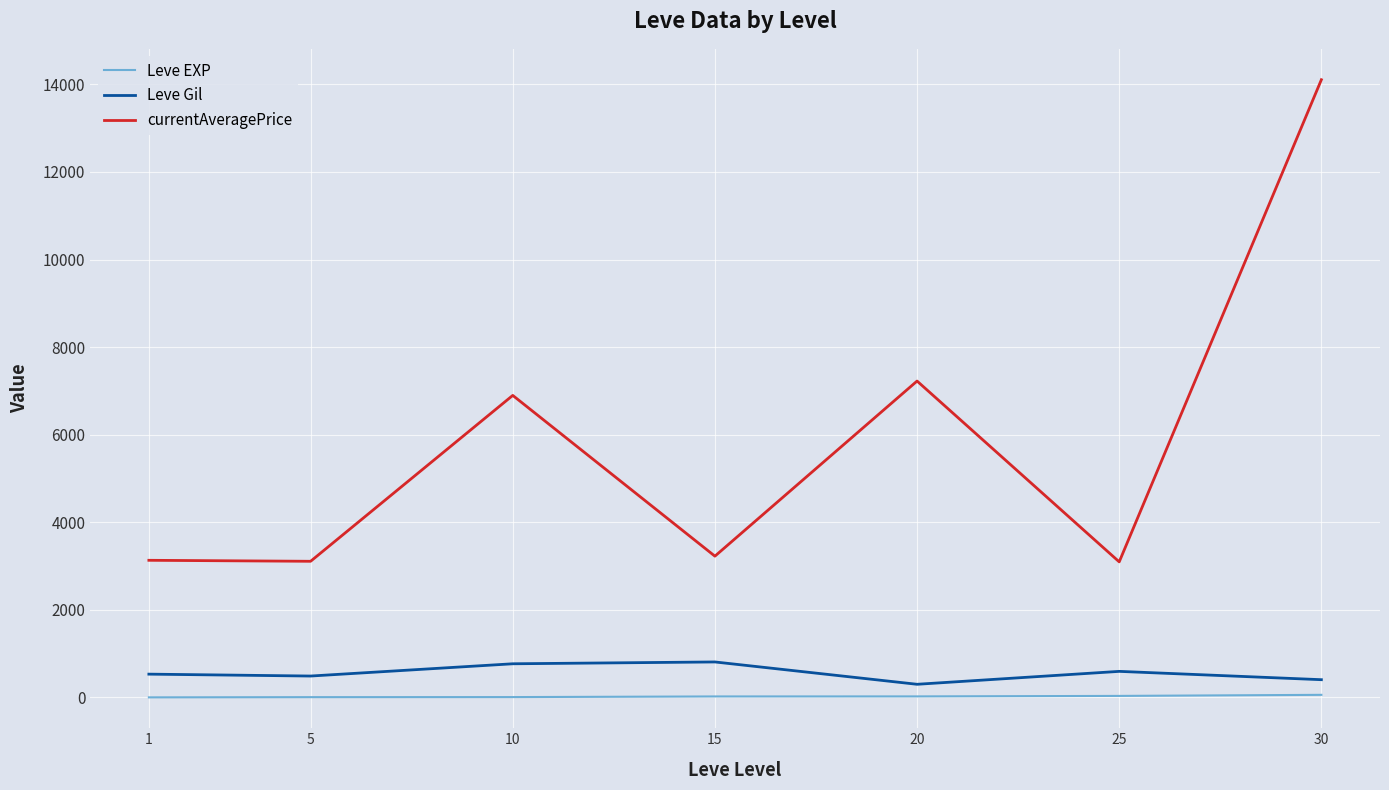

Which series has the largest range (max minus min)?

currentAveragePrice